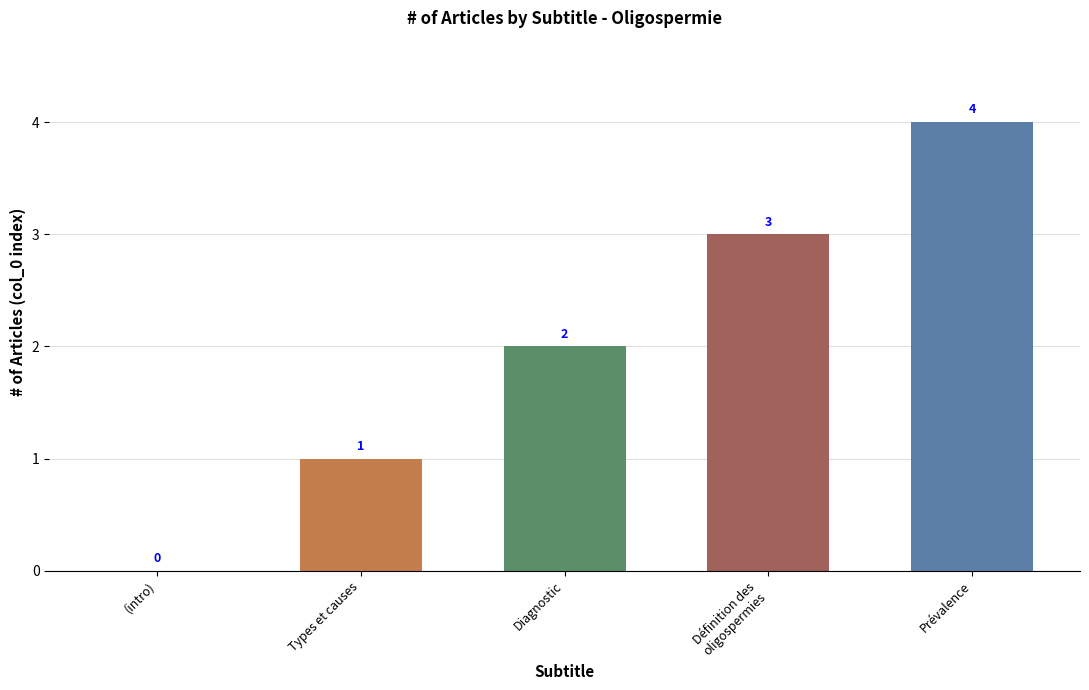

Is it true that the value at Diagnostic is 1?

False